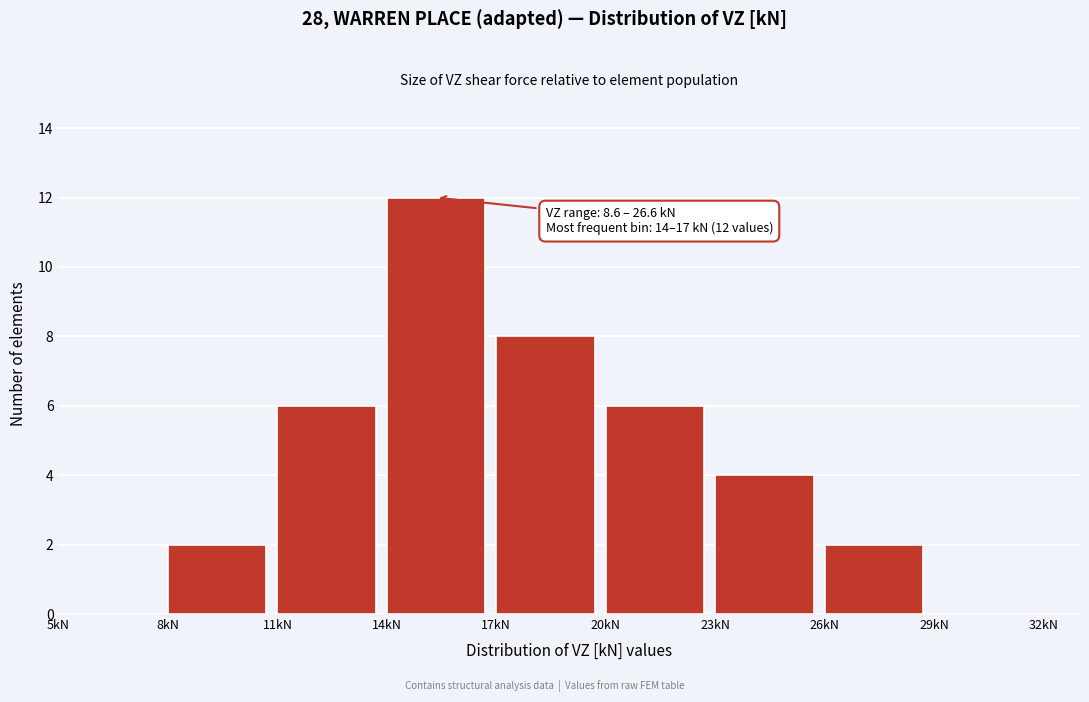

Which range on the x-axis has the tallest bar?

14 to 17